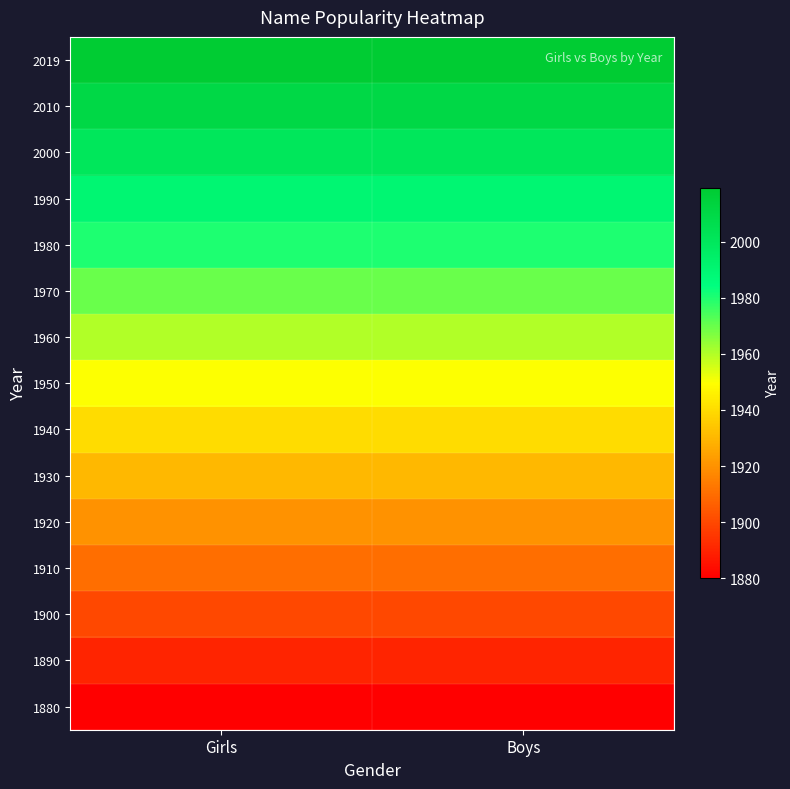

Count the number of categories in the chart.

2